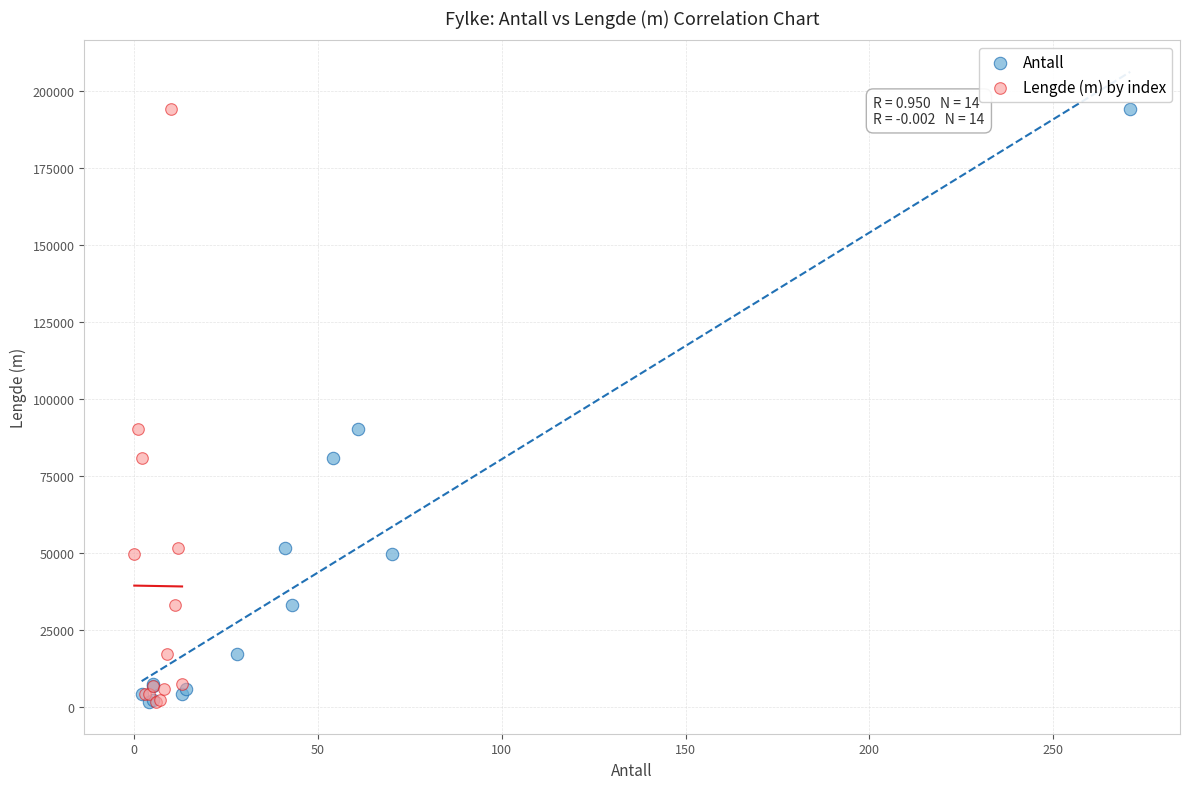

What are all the series names shown in the legend?

Antall, Lengde (m) by index